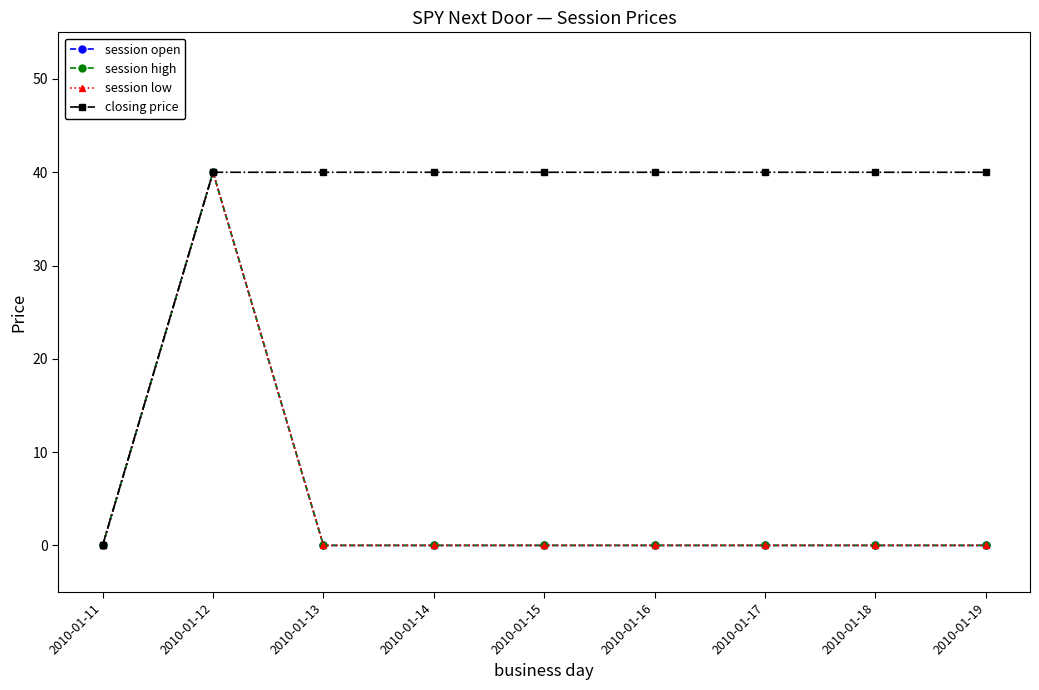

At how many categories does at least one series exceed 6?

8